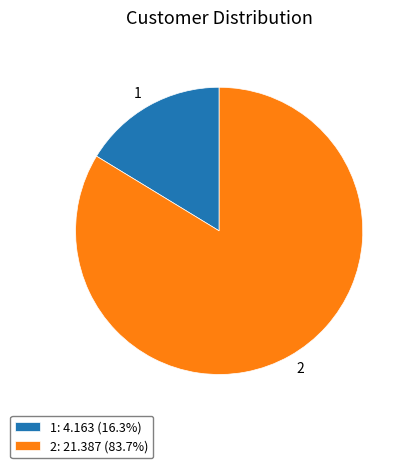

Do 1 and 2 together represent more than half of the pie?

Yes